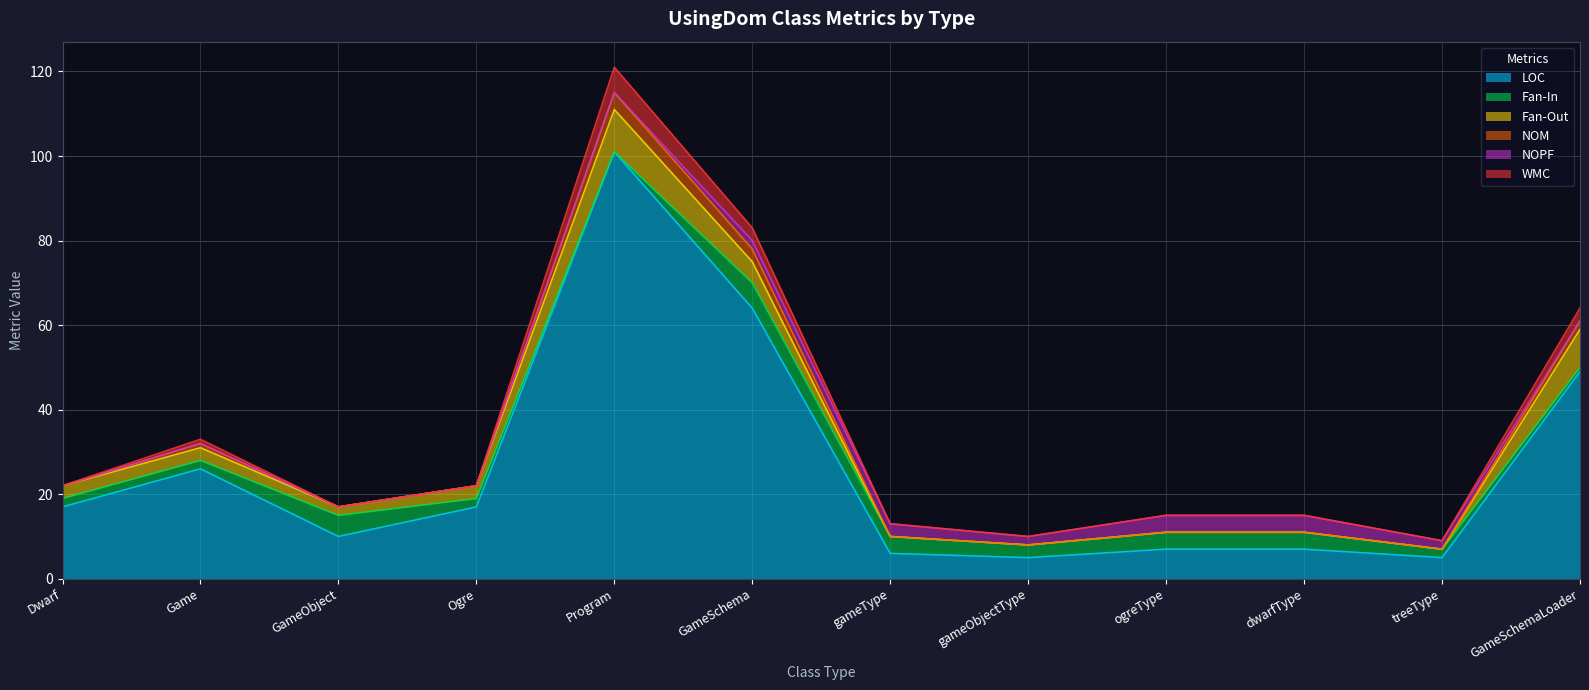

In LOC, how many points are higher than both neighbors (excluding endpoints)?

2